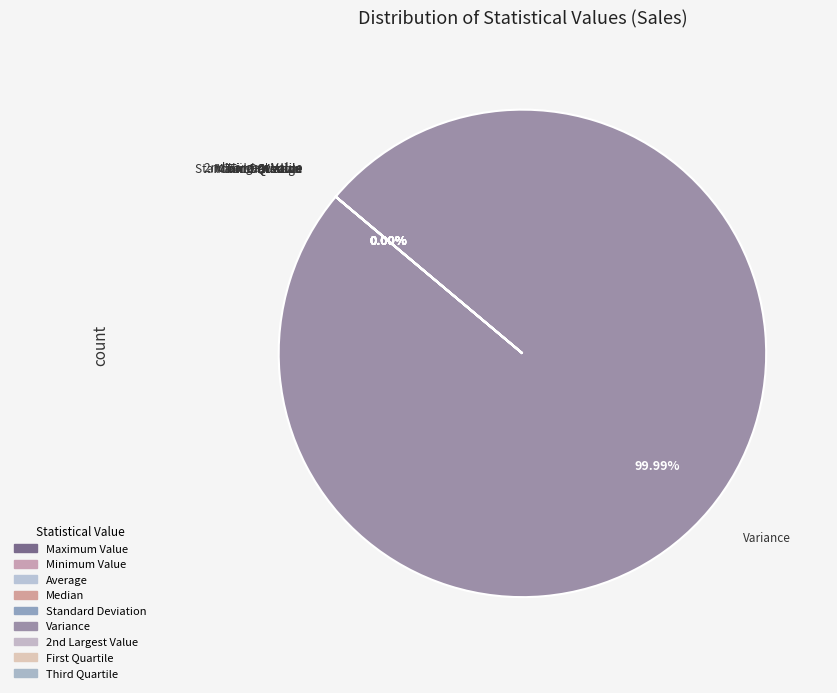

How many slices are in this pie chart?

9